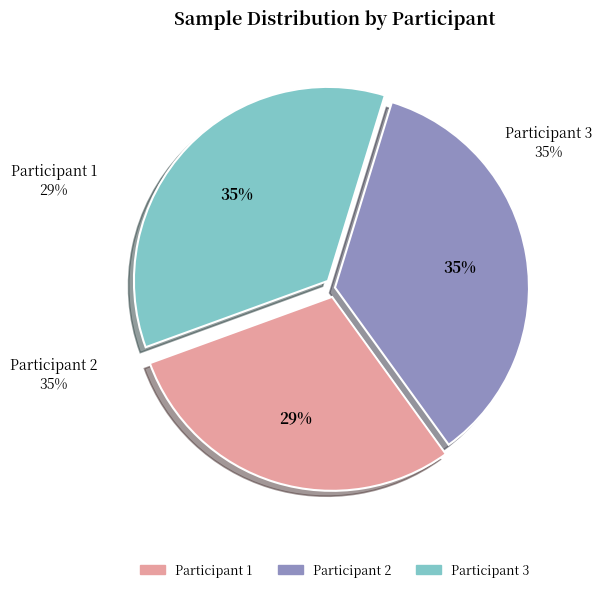

Combined, what portion of the pie is Participant 1 and Participant 3?

64.7%